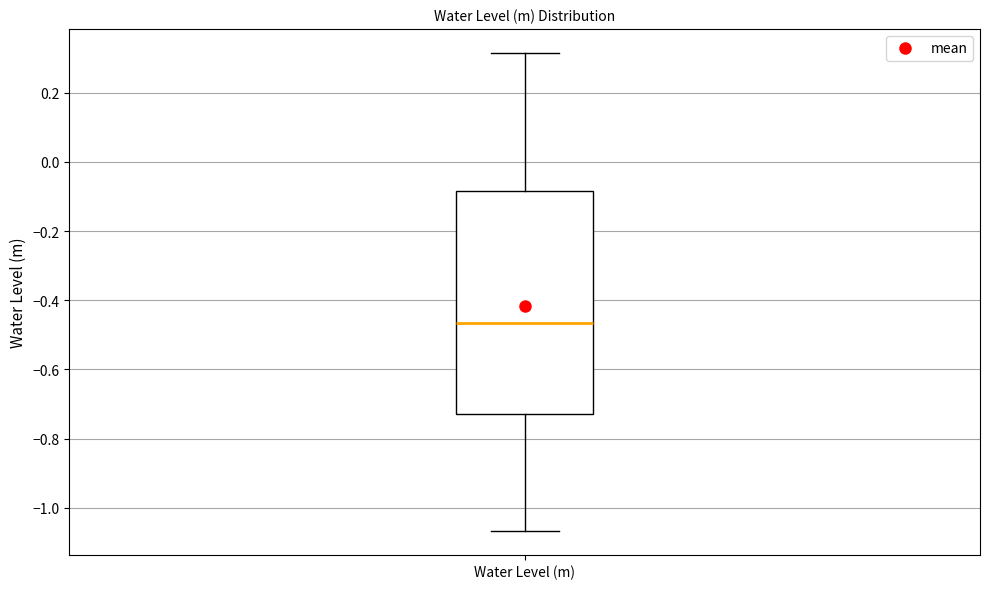

Where does the lower whisker of the box for Water Level (m) end on the y-axis? The values are not printed on the chart, so give them approximately, as read against the axis.

-1.06